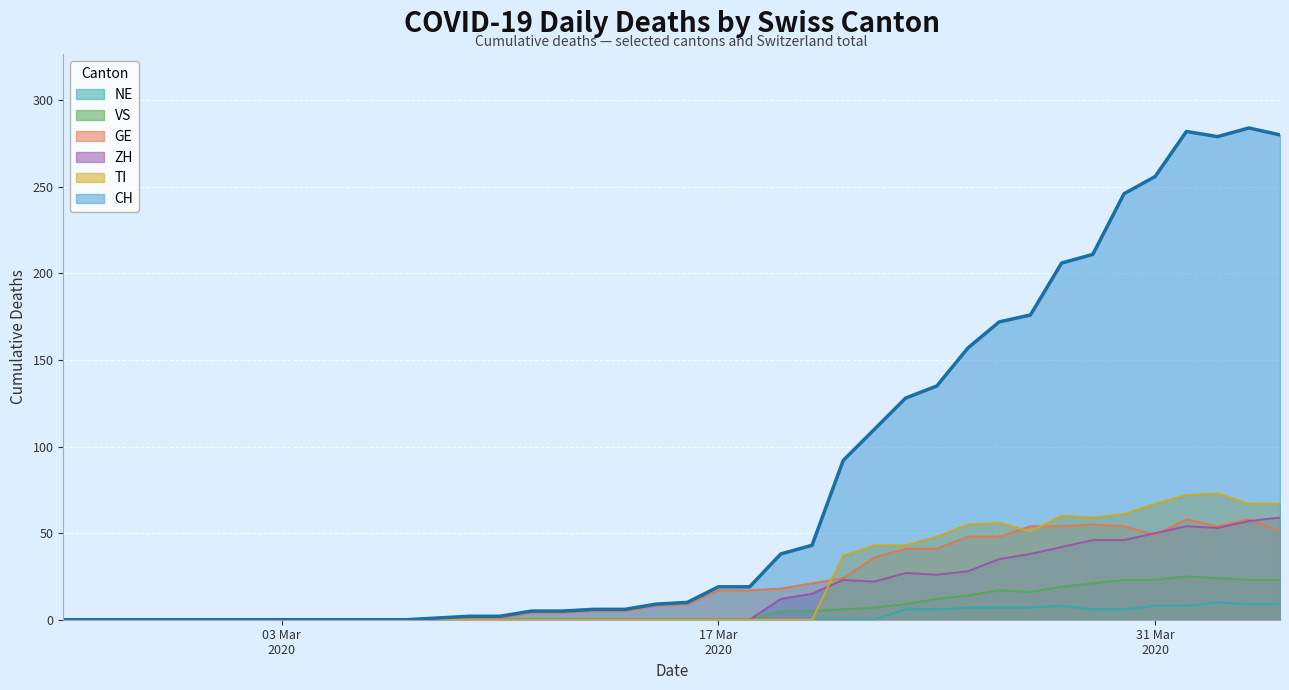

What is the average value of the GE series?

21